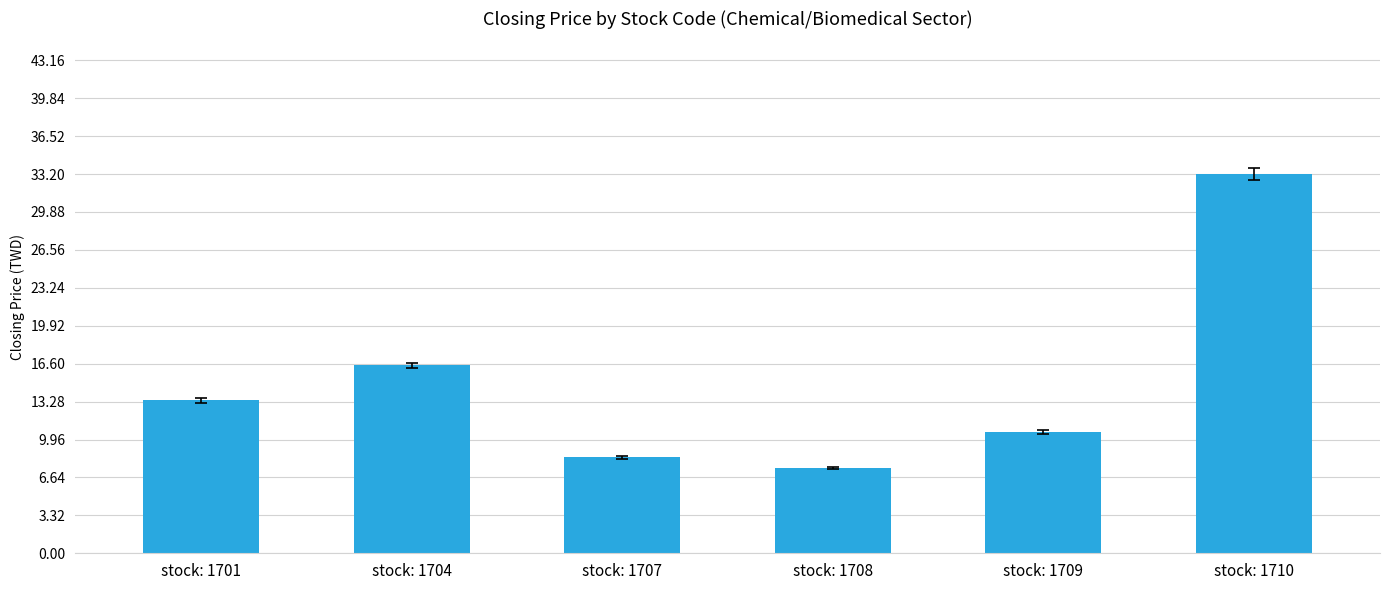

What is the difference between the second highest and minimum values?

9.0